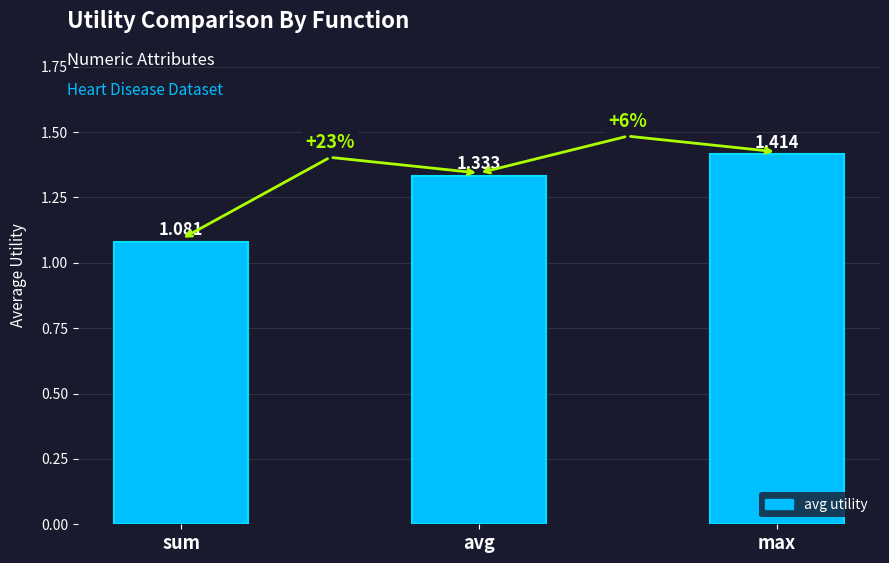

What is the ratio of the value at avg to the value at sum?

1.2